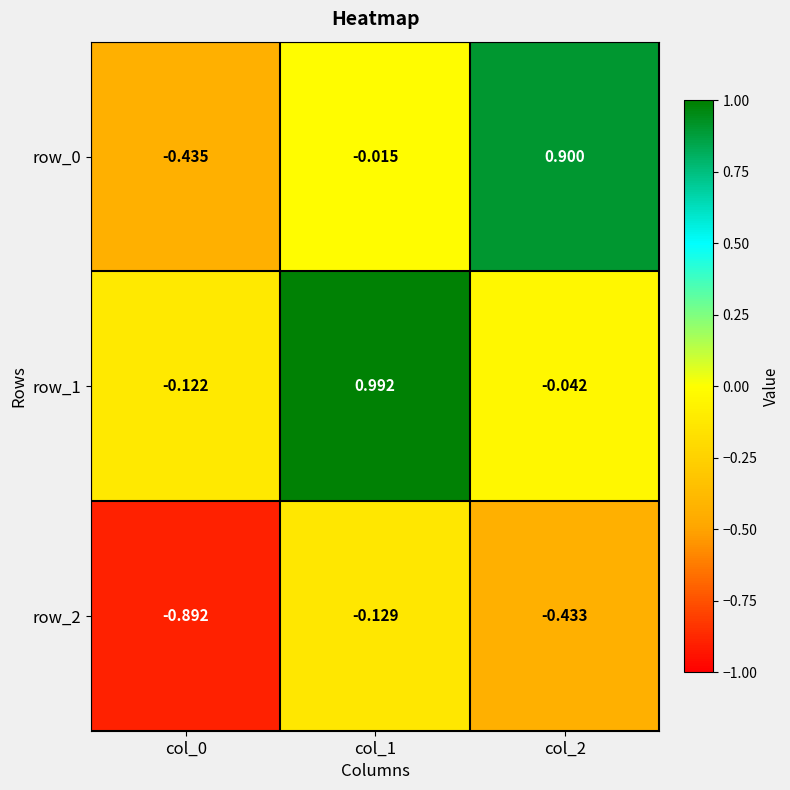

Is the value of row_1 at col_2 greater than the value of row_2 at col_2?

Yes